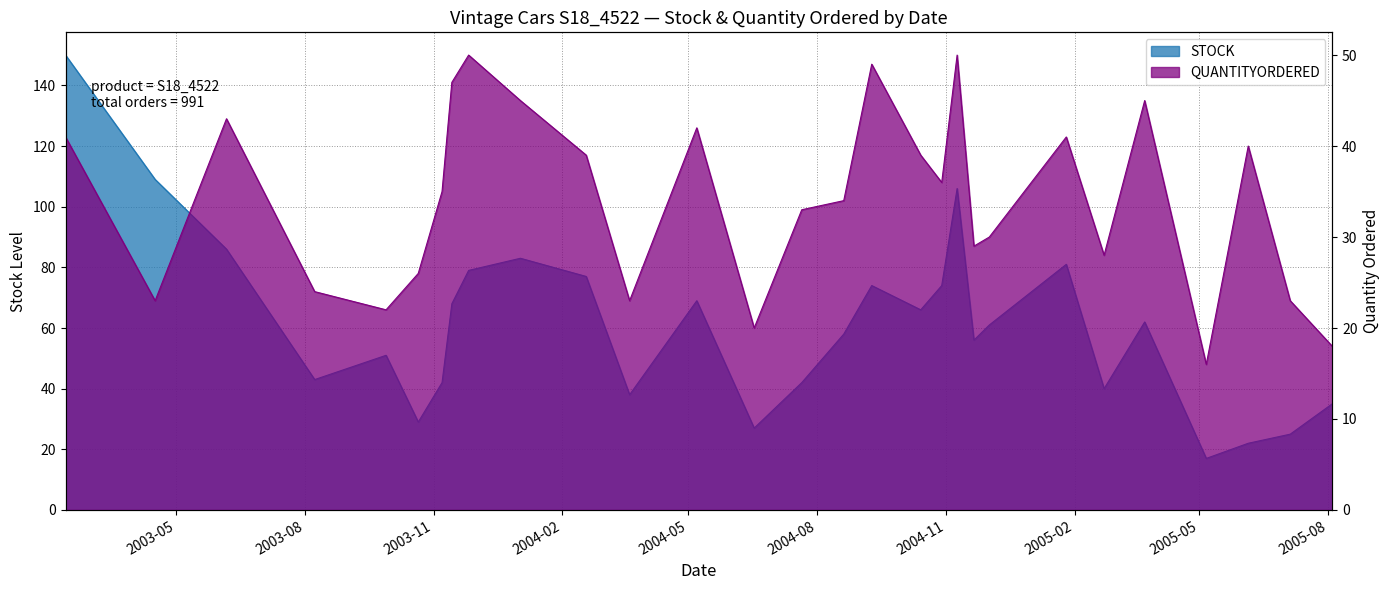

The STOCK series shows 25 at 2003-04-16. True or false?

False